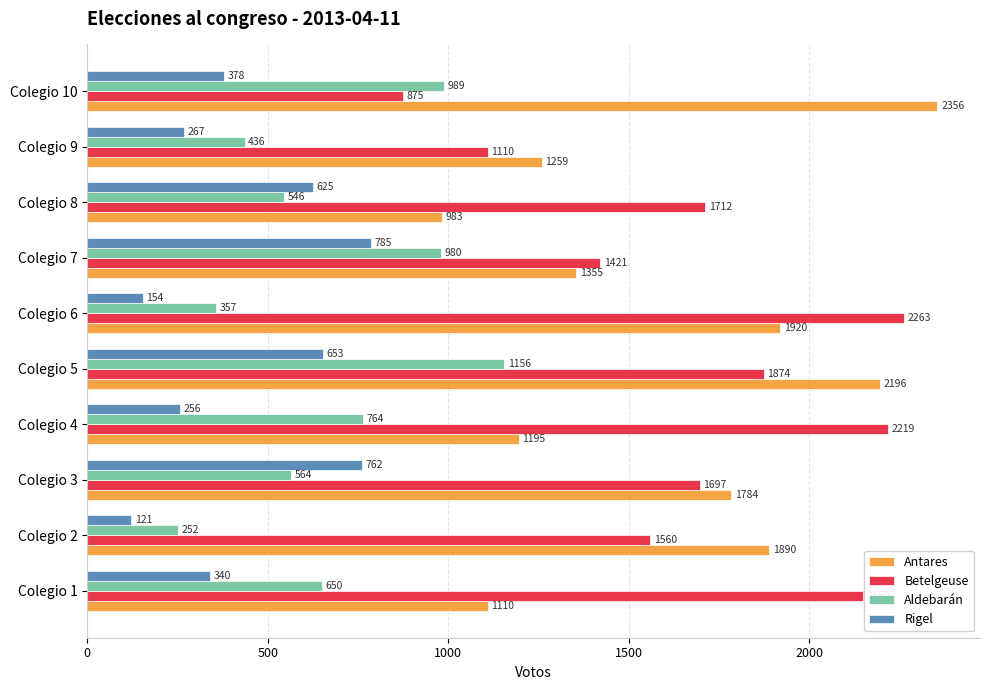

At which label is Aldebarán closest to 704?

Colegio 1